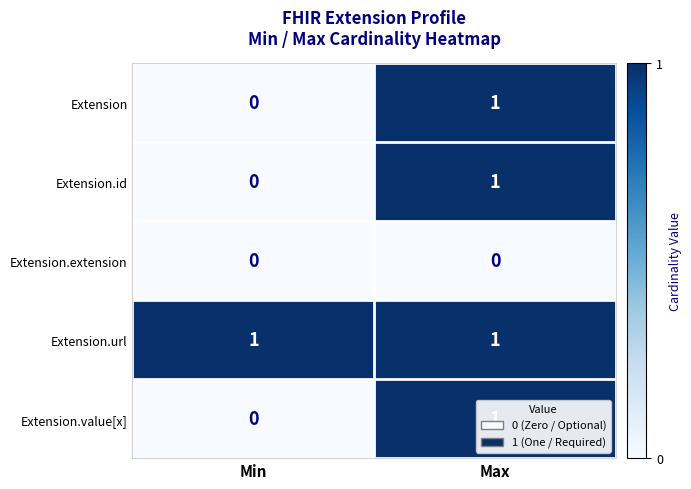

At which category is the sum across all series the highest?

Max